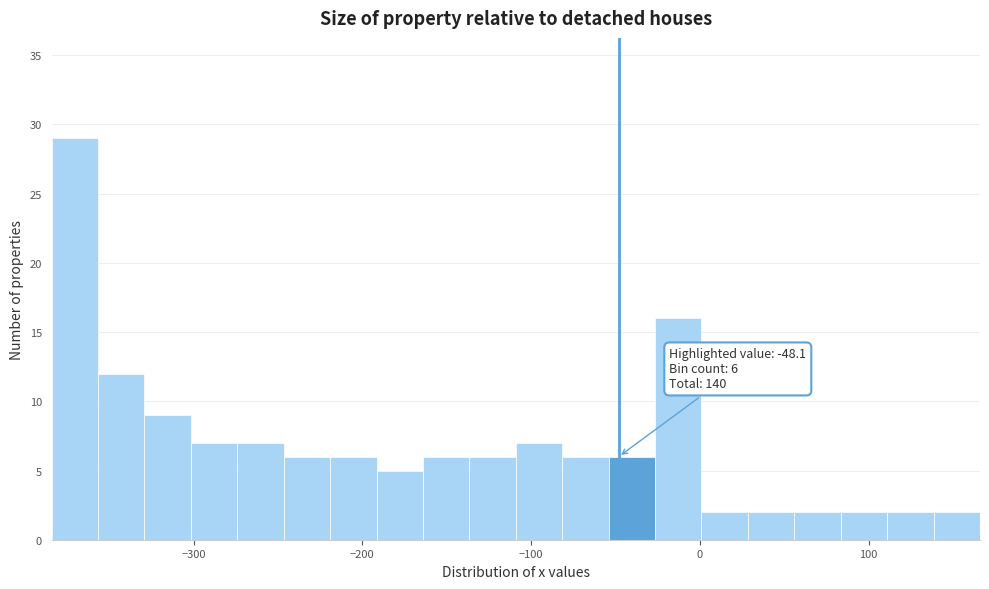

Read against the x-axis, roughly where is the centre of the tallest bar?

-370